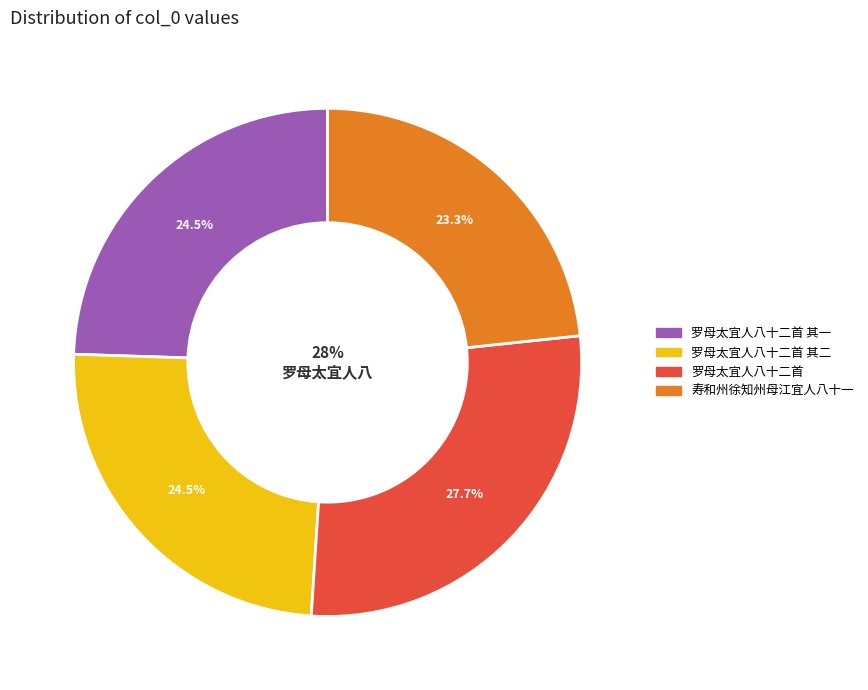

Rank the categories by value from lowest to highest.

寿和州徐知州母江宜人八十一, 罗母太宜人八十二首 其一, 罗母太宜人八十二首 其二, 罗母太宜人八十二首